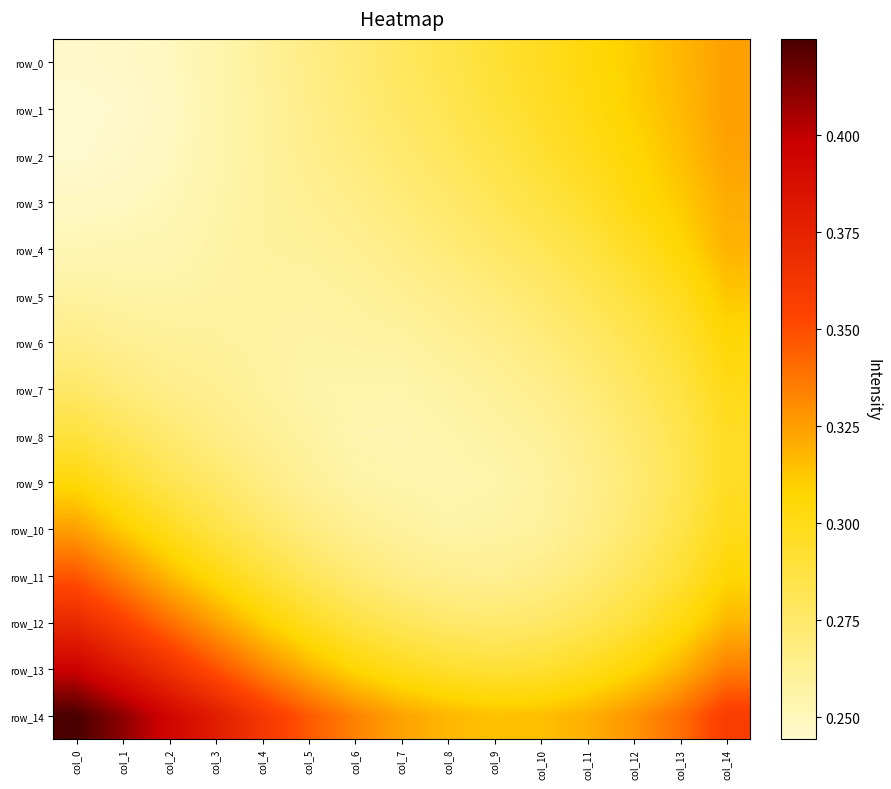

Rank the series at col_2 from highest to lowest value.

row_14, row_13, row_12, row_11, row_10, row_9, row_8, row_7, row_6, row_5, row_4, row_3, row_0, row_2, row_1